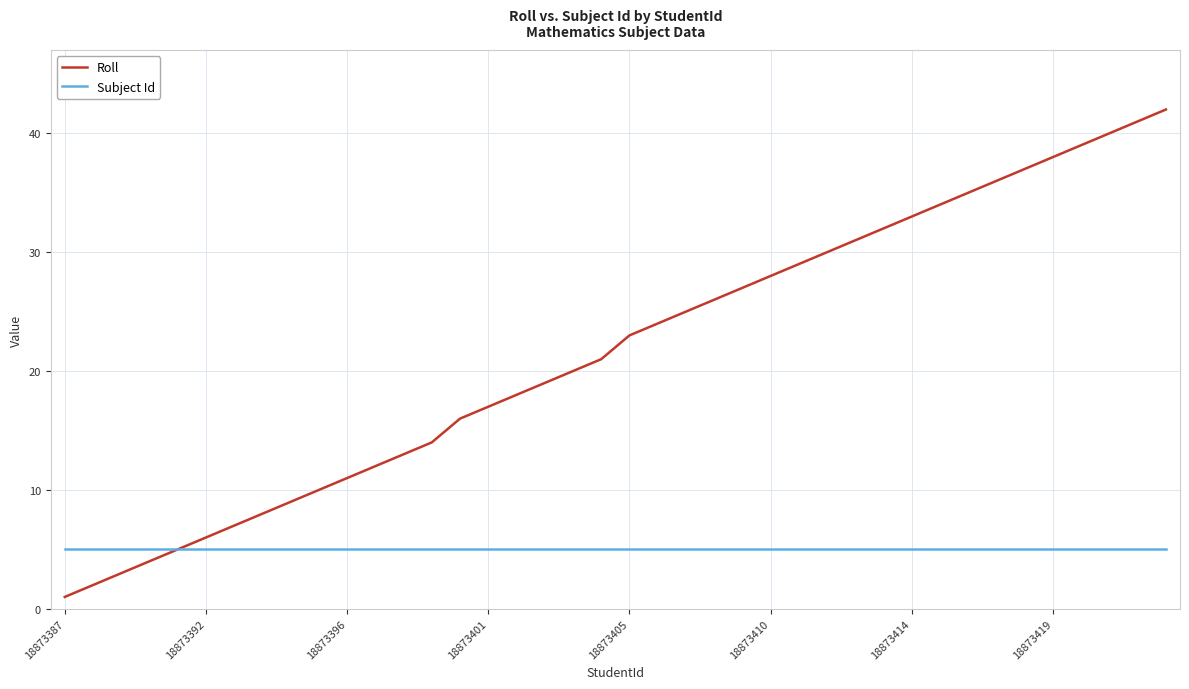

List the series in order of their peak value, lowest first.

Subject Id, Roll